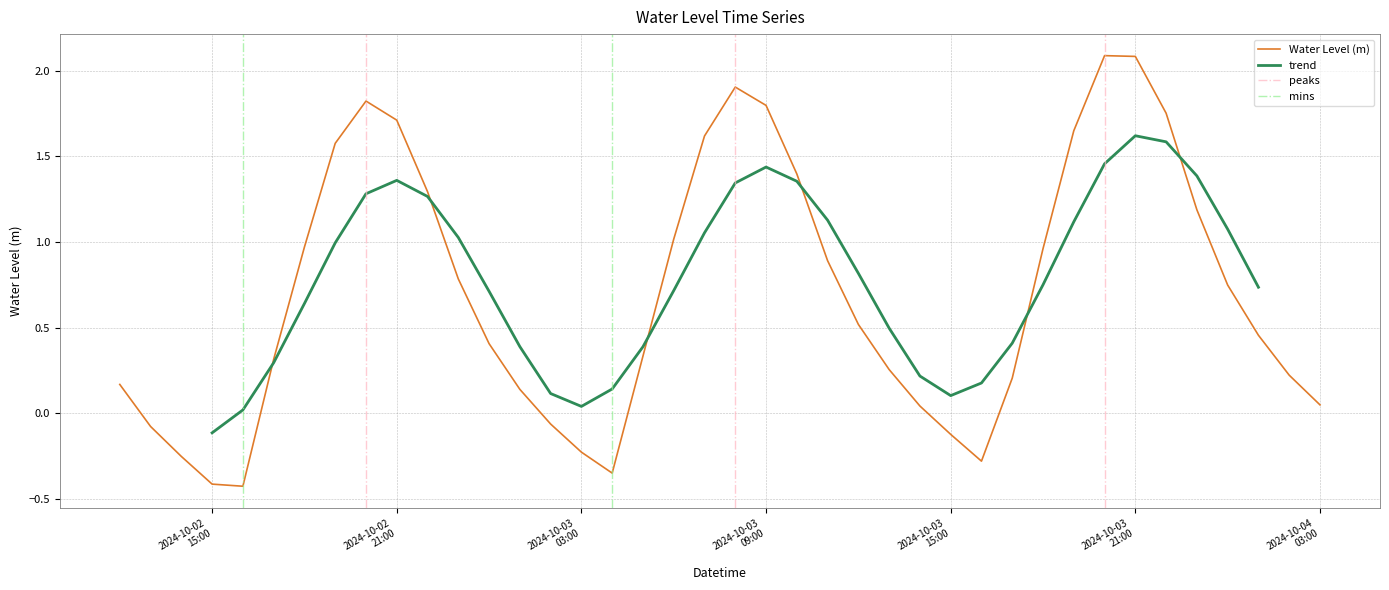

How many interior local valleys (lower than both neighbors) does the data have?

3